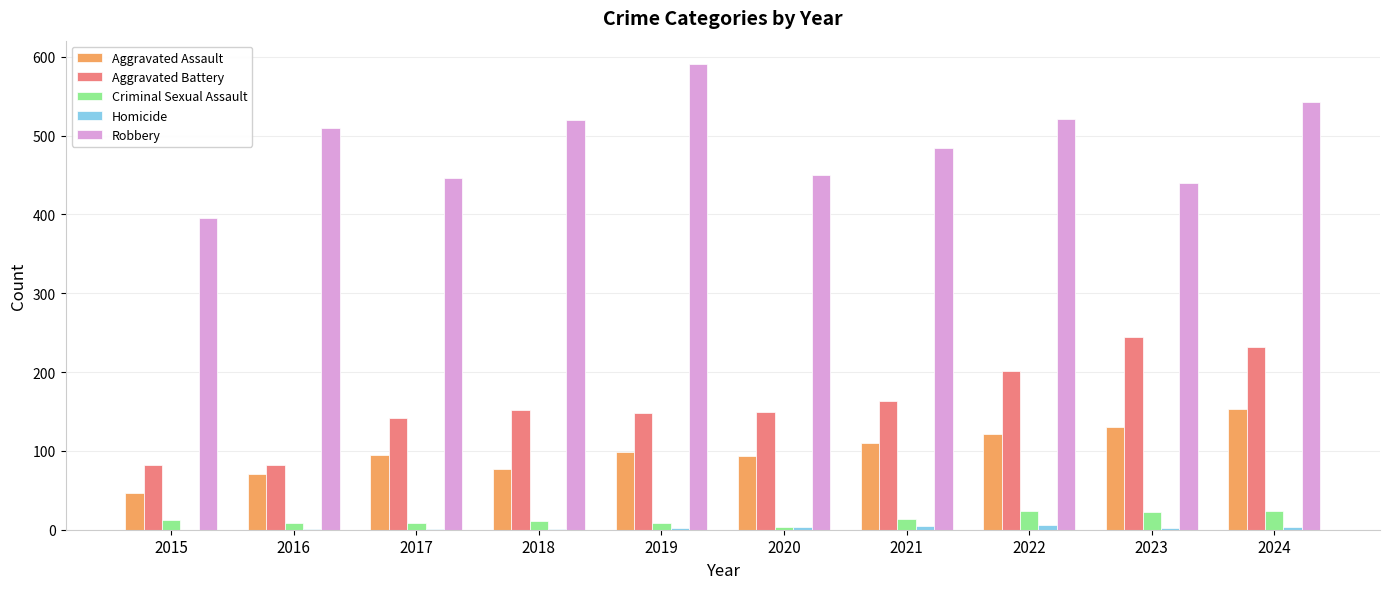

What is the sum of all Aggravated Battery values?

1597